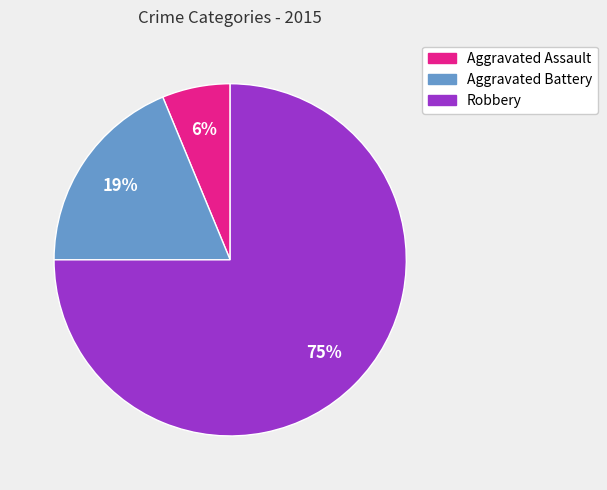

Which has a higher value, Aggravated Assault or Aggravated Battery?

Aggravated Battery